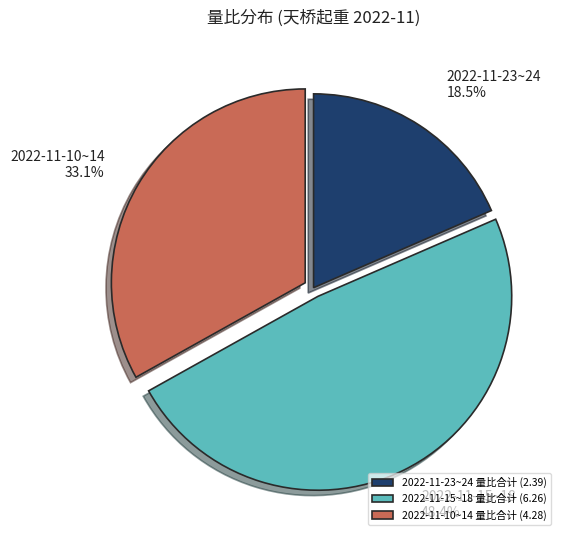

Rank the categories by value from lowest to highest.

2022-11-23~24 量比合计 (2.39), 2022-11-10~14 量比合计 (4.28), 2022-11-15~18 量比合计 (6.26)